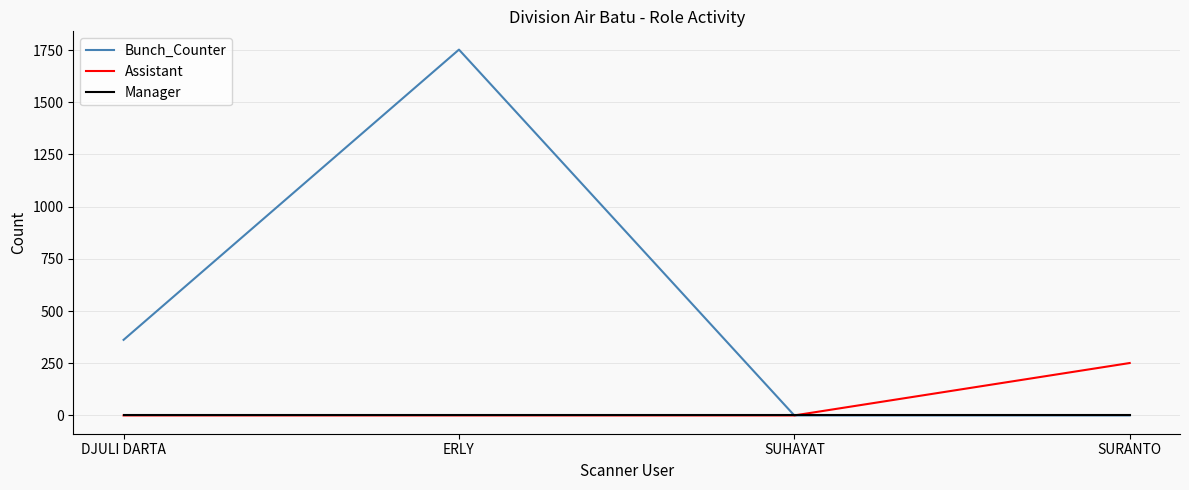

Between DJULI DARTA and ERLY, which series saw the biggest shift?

Bunch_Counter